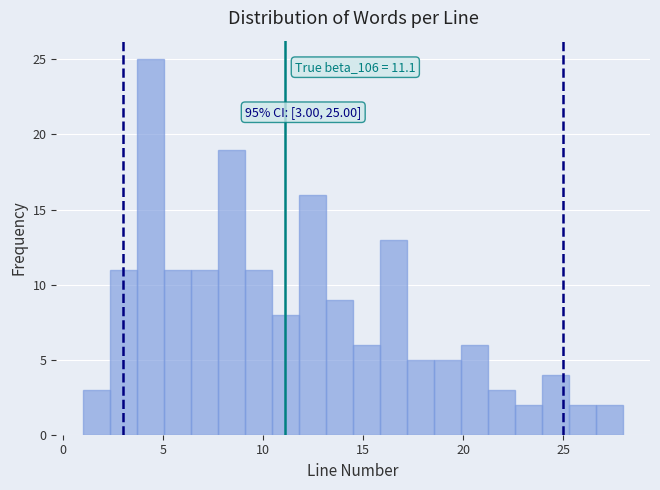

Read against the x-axis, roughly where is the centre of the tallest bar?

4.5